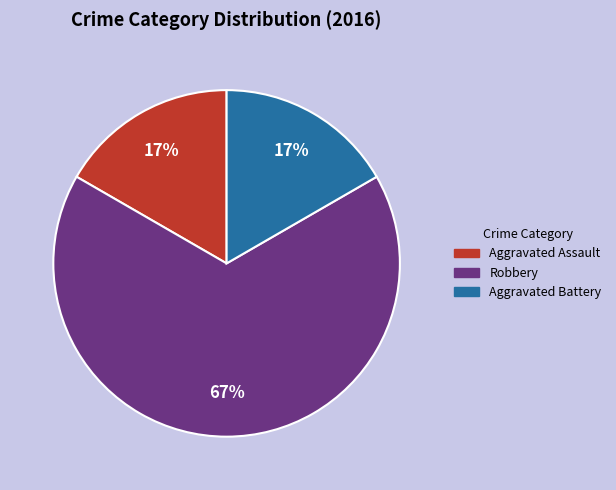

To the nearest percent, what portion does Aggravated Assault represent?

17%